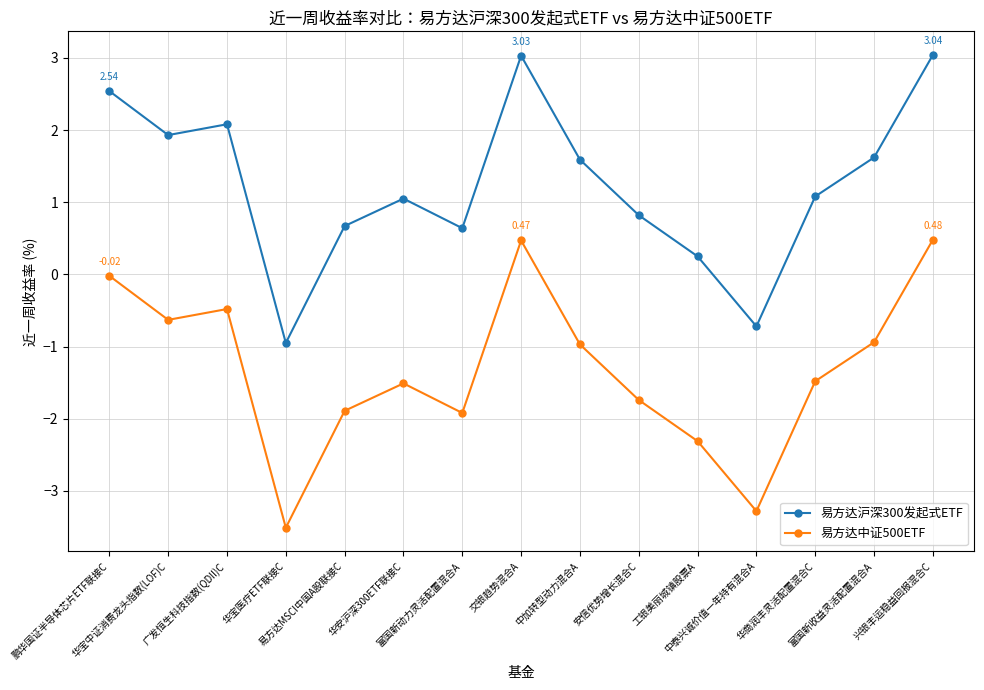

The value of 易方达中证500ETF at 华宝医疗ETF联接C is -4.6. True or false?

False